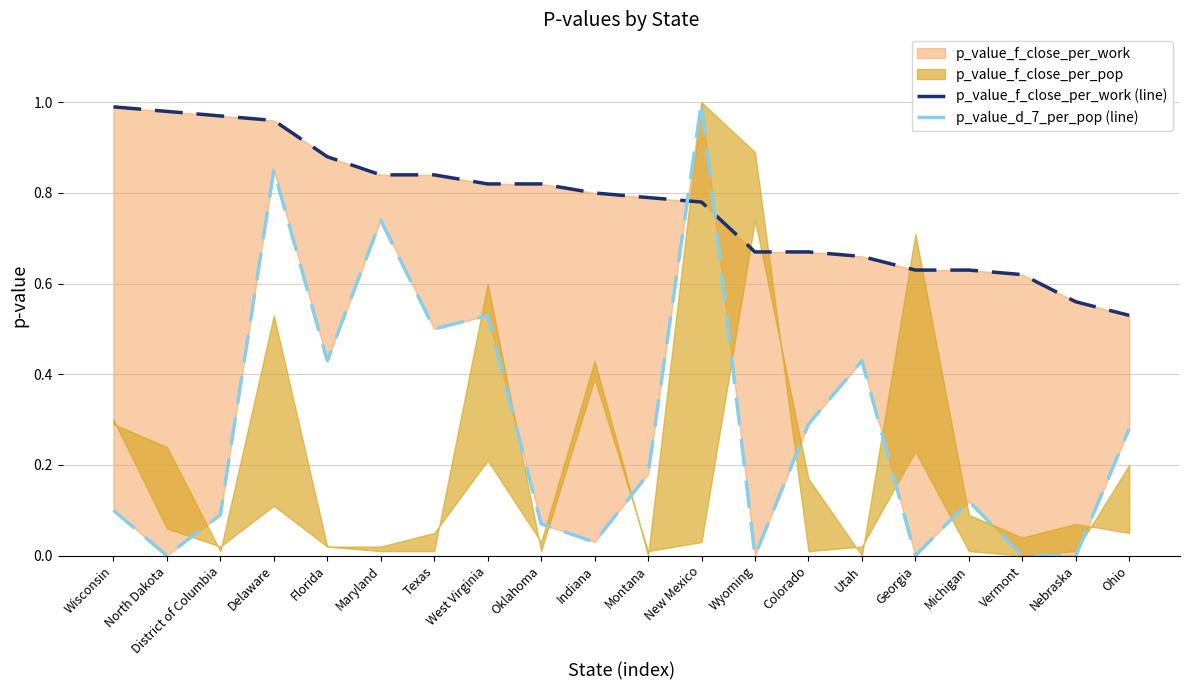

At which label does p_value_f_close_per_work (line) reach its peak?

Wisconsin